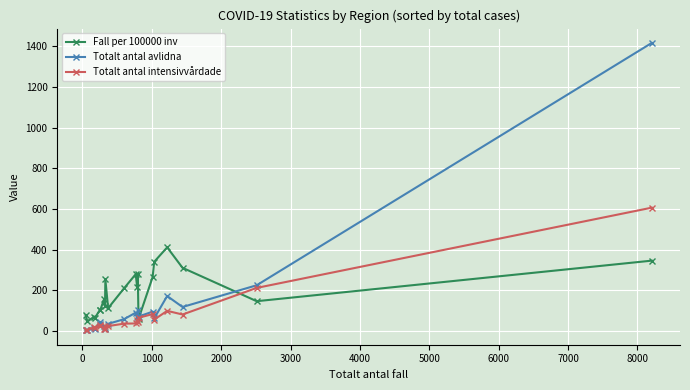

Which series has the largest range (max minus min)?

Totalt antal avlidna